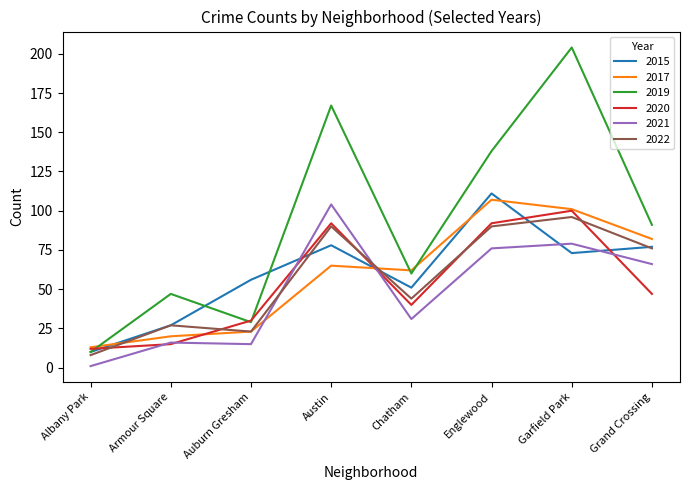

Where is 2017 nearest to the value 60?

Chatham